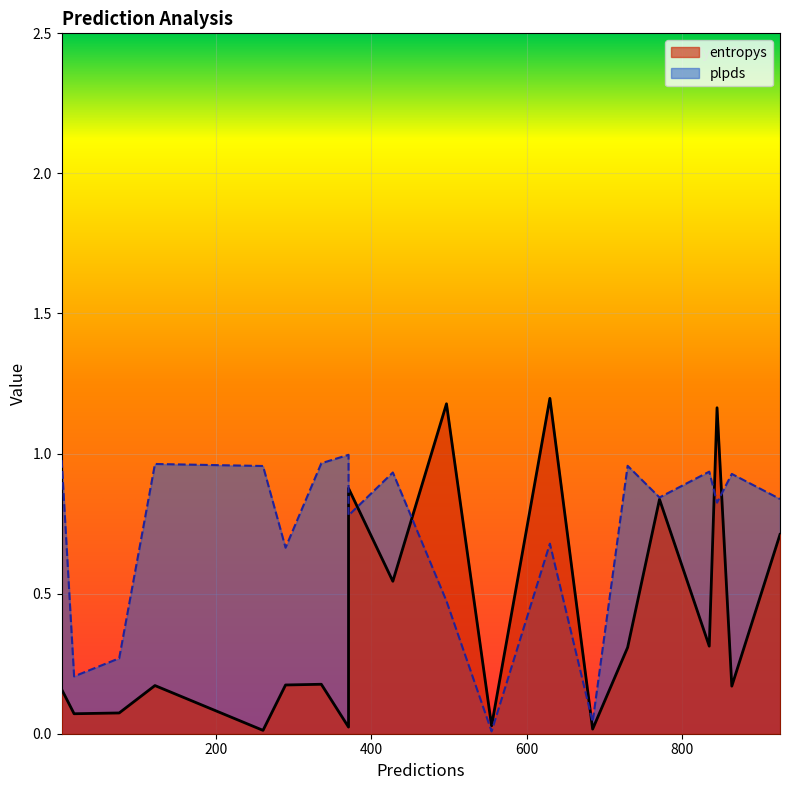

What value does the plpds series have at 18?

0.2